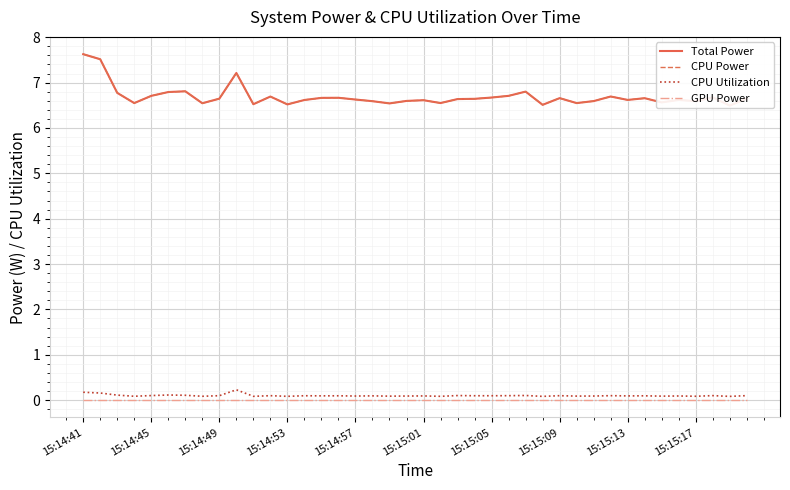

What is the difference between the highest and lowest values at 15:14:49?

6.6